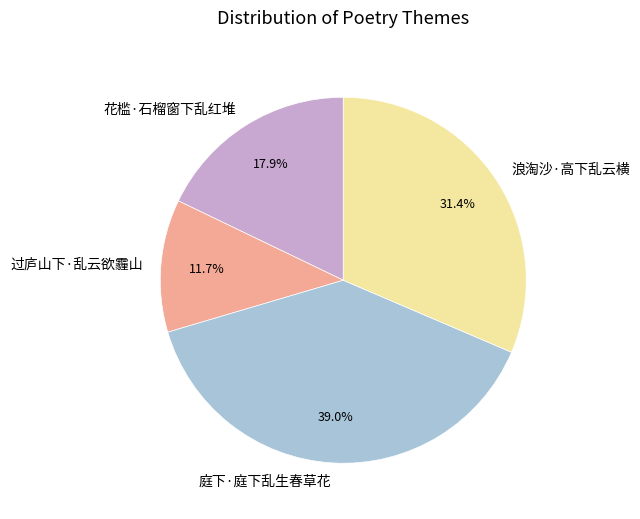

Between 过庐山下·乱云欲霾山 and 庭下·庭下乱生春草花, which is larger?

庭下·庭下乱生春草花